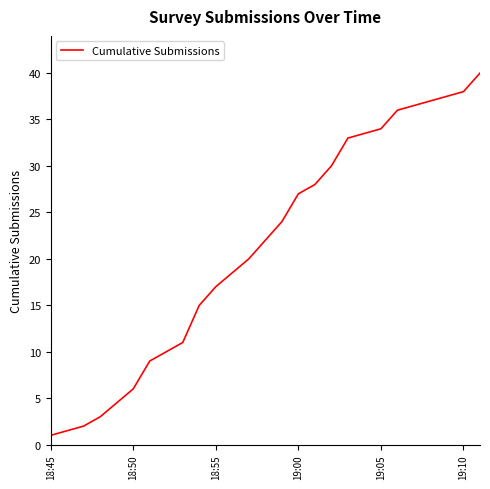

What is the maximum value shown in the chart?

40